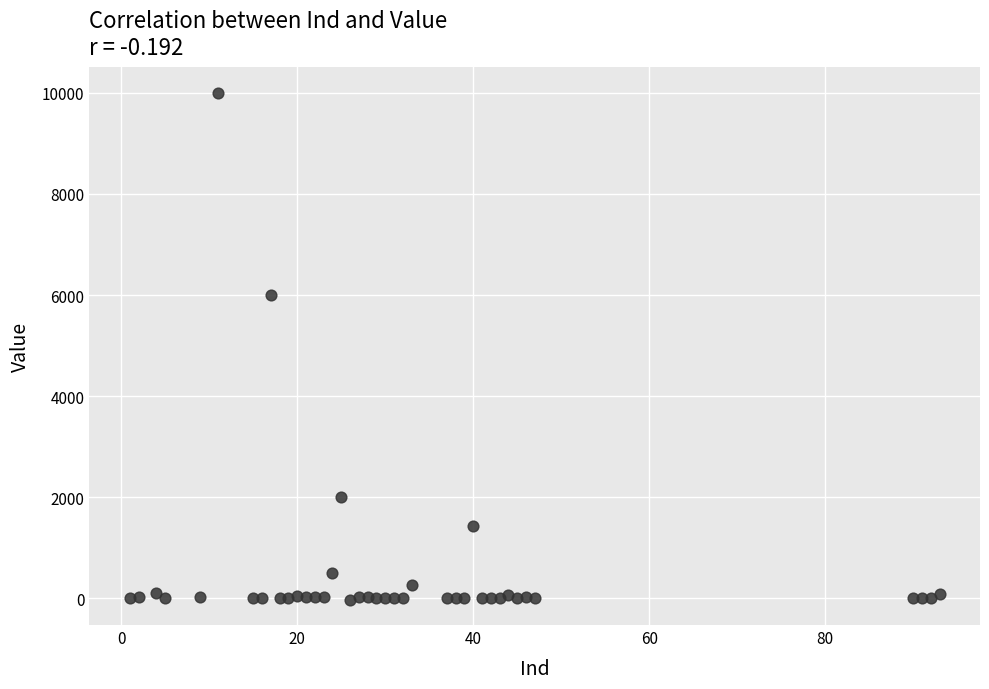

What Y value in the scatter plot is closest to 4988?

6000.0